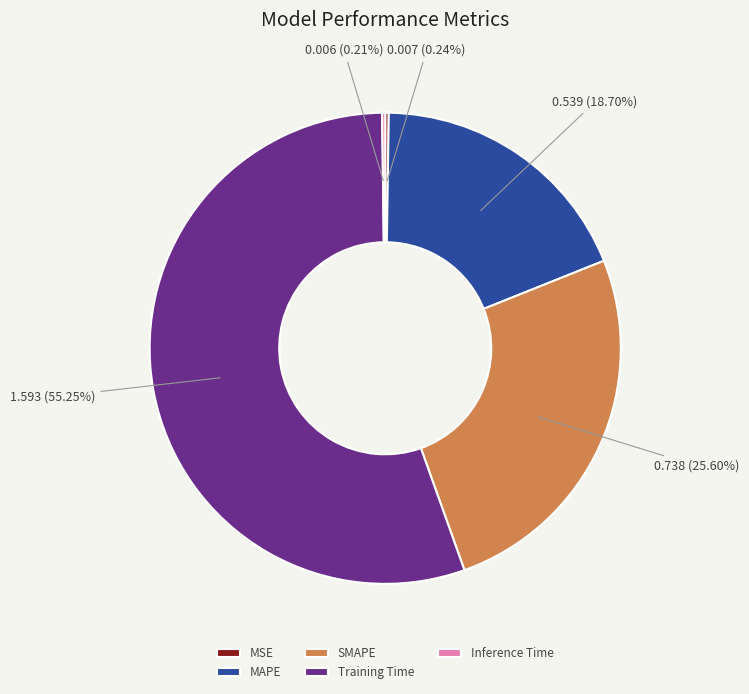

Is it true that MAPE is 19% of the pie?

True